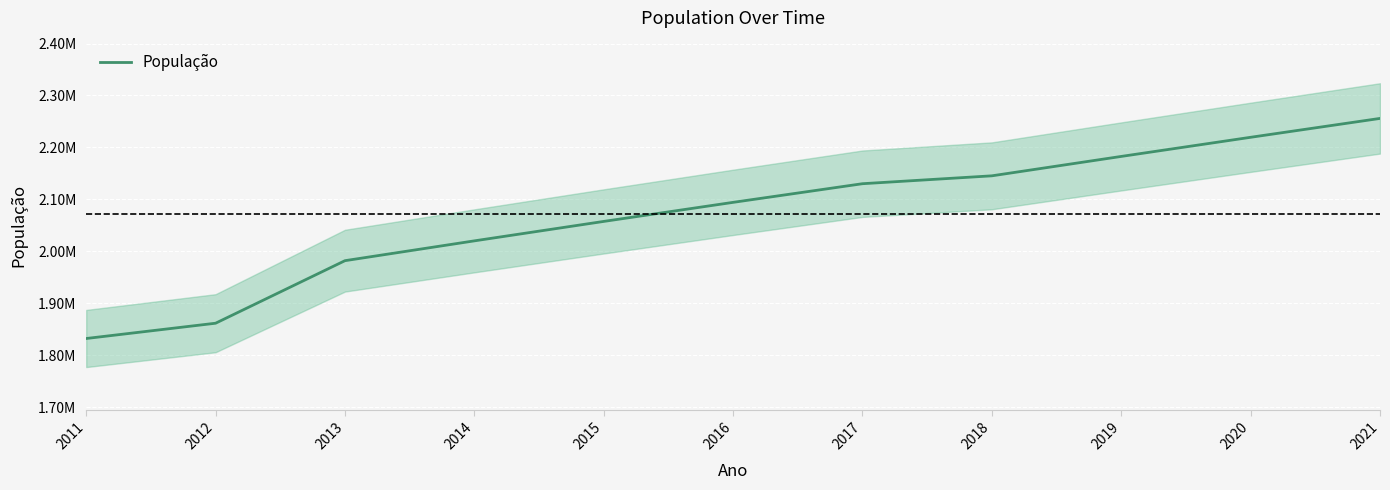

What is the value of the 2nd point from the left?

1861838